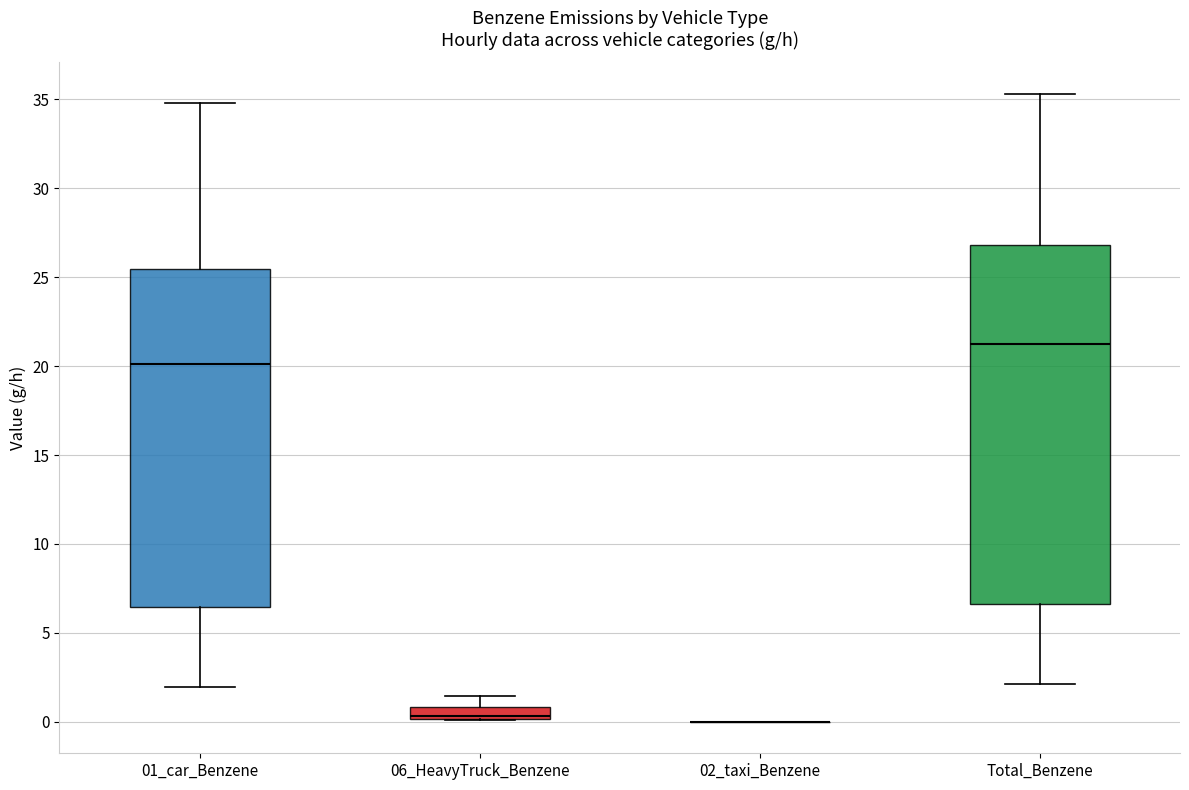

Where does the upper whisker of the box for Total_Benzene end on the y-axis? The values are not printed on the chart, so give them approximately, as read against the axis.

35.5